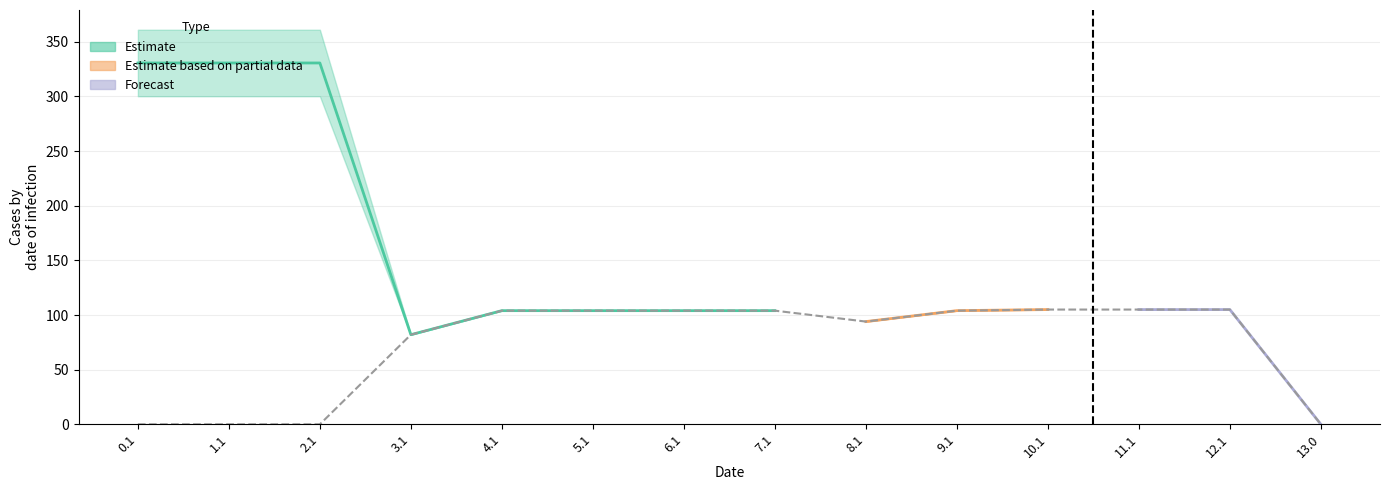

What is the total value across all series at 5.1?

624.0